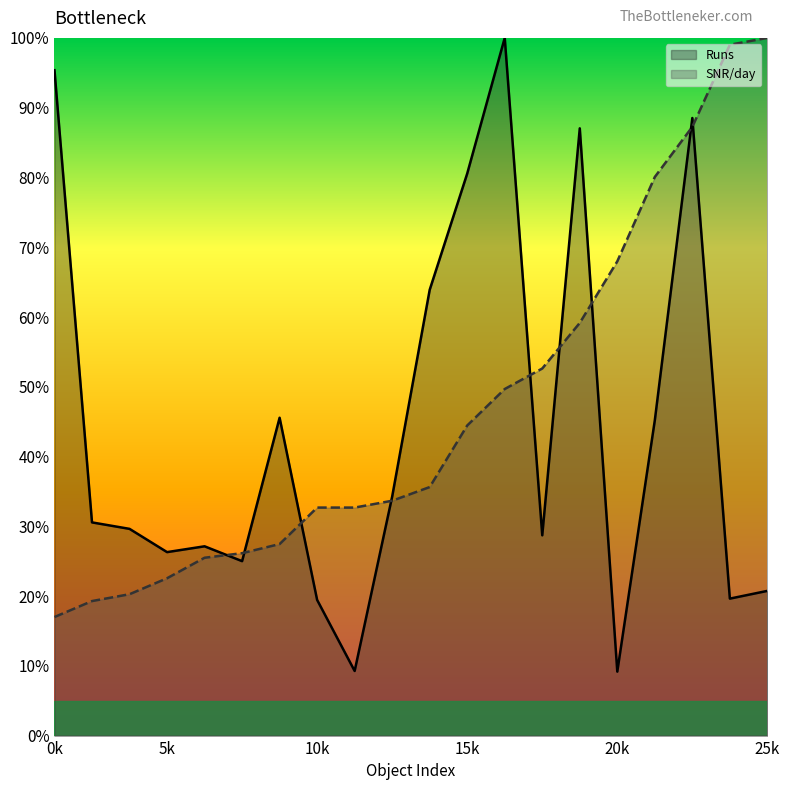

Is it true that SNR/day equals 17.0 at 0k?

True